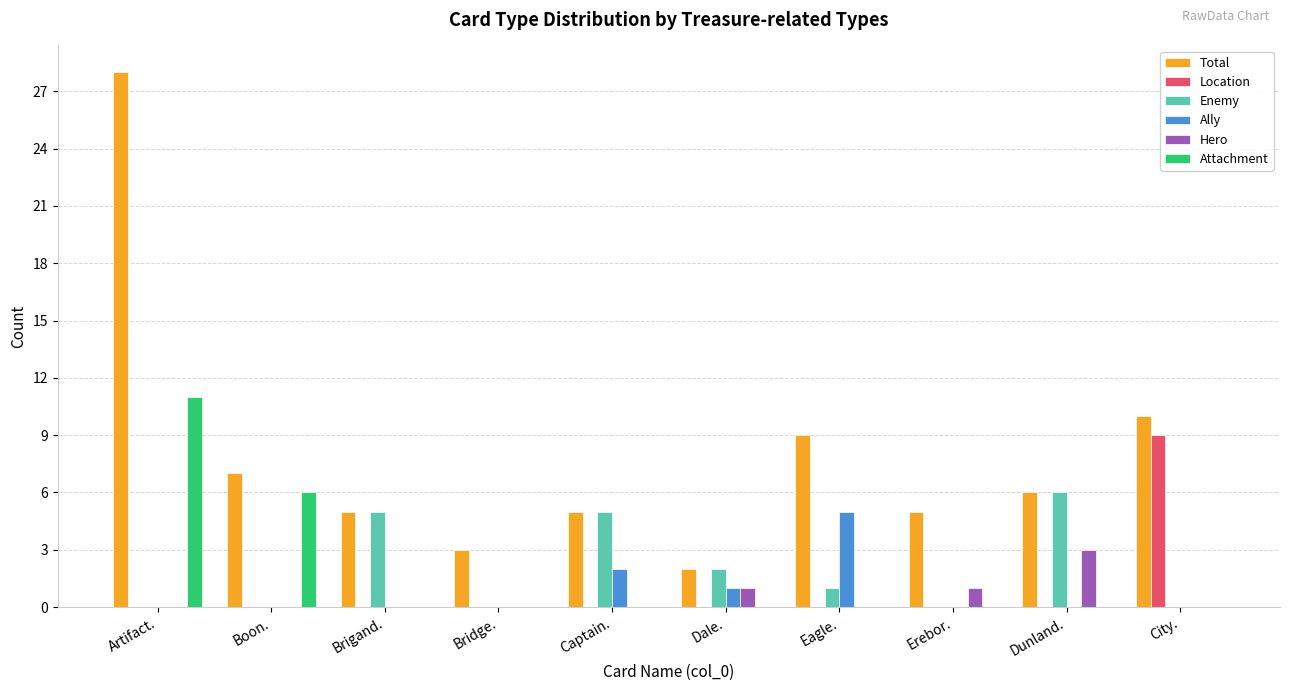

What is the sum of all Hero values?

5